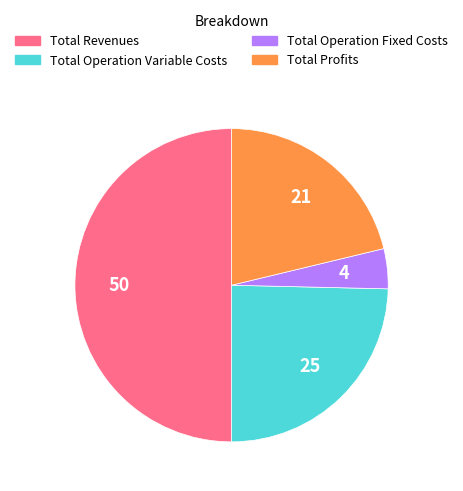

What is the ratio of the value at Total Operation Variable Costs to the value at Total Profits?

1.2